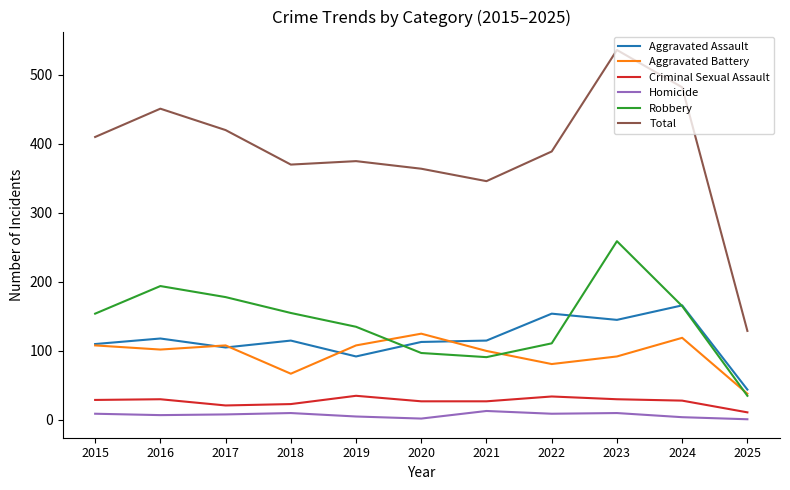

How many lines are shown in the chart?

6